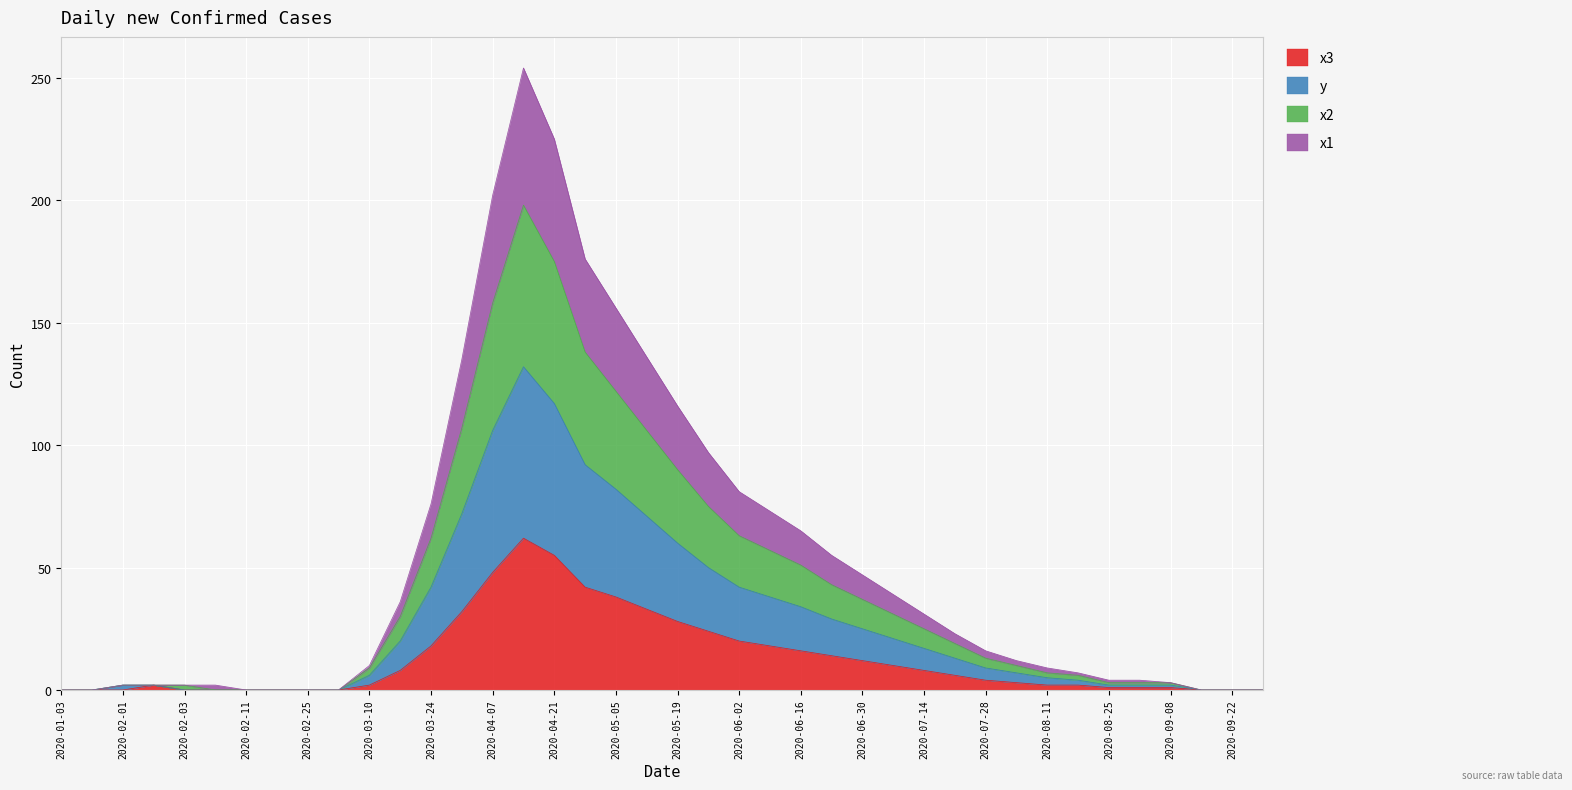

Is it true that y equals 13 at 2020-07-07?

False